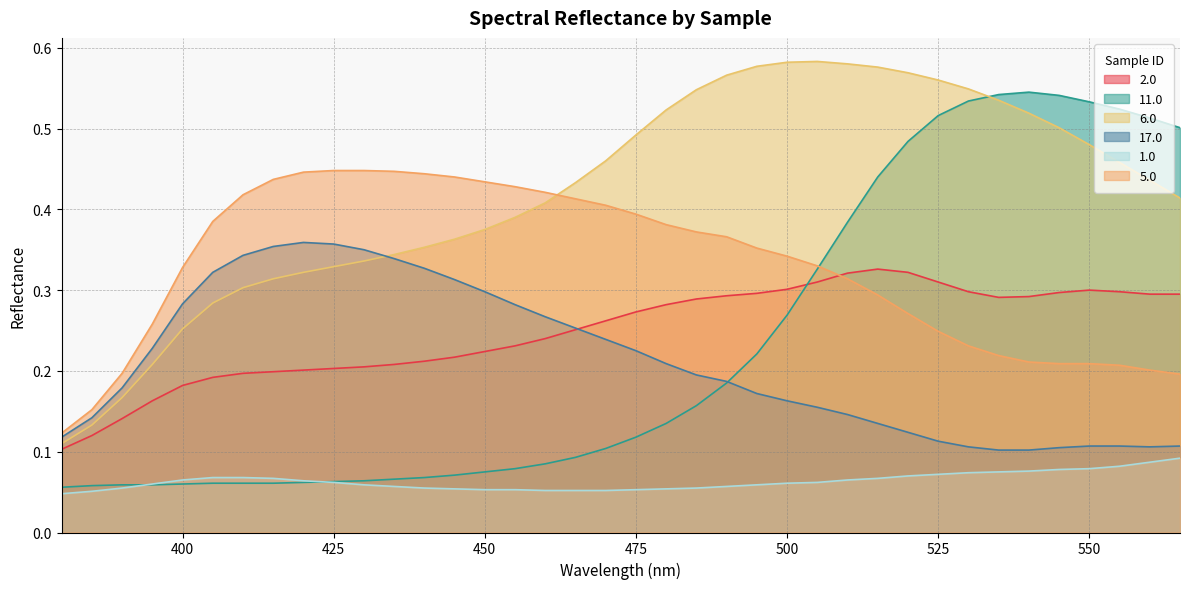

How many lines are shown in the chart?

6